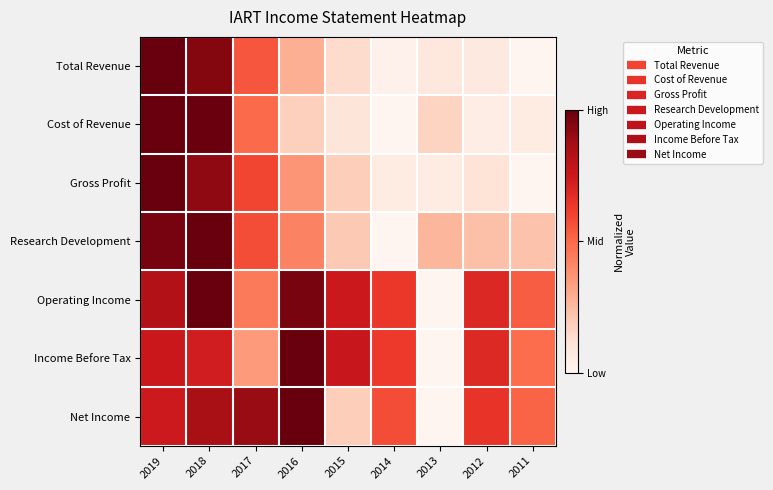

Rank the series at 2014 from lowest to highest value.

Cost of Revenue, Research Development, Total Revenue, Gross Profit, Net Income, Income Before Tax, Operating Income